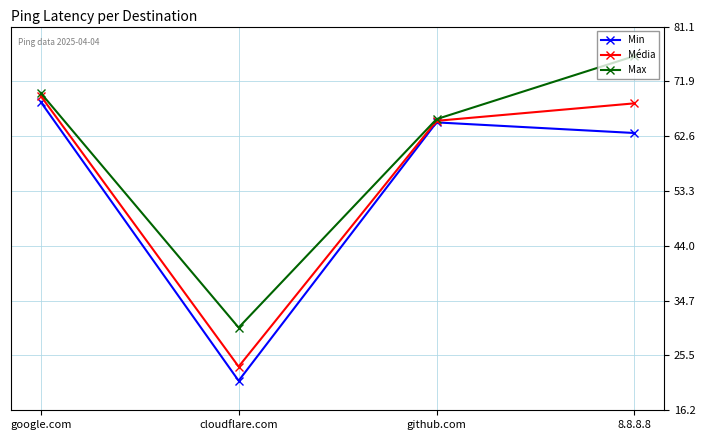

What are all the series names shown in the legend?

Min, Média, Max